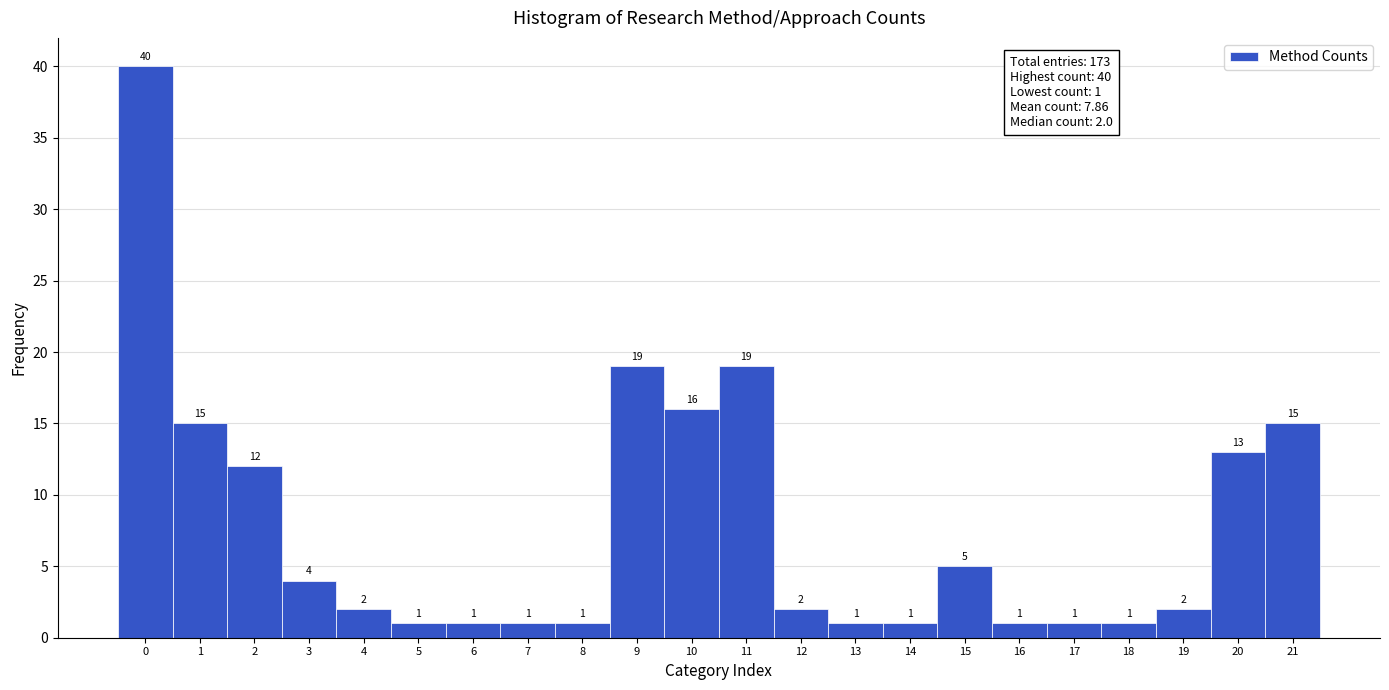

Reading left to right, transcribe this chart: for each bar, give the range it covers on the x-axis and its height.

-0.5 to 0.5: 40
0.5 to 1.5: 15
1.5 to 2.5: 12
2.5 to 3.5: 4
3.5 to 4.5: 2
4.5 to 5.5: 1
5.5 to 6.5: 1
6.5 to 7.5: 1
7.5 to 8.5: 1
8.5 to 9.5: 19
9.5 to 10.5: 16
10.5 to 11.5: 19
11.5 to 12.5: 2
12.5 to 13.5: 1
13.5 to 14.5: 1
14.5 to 15.5: 5
15.5 to 16.5: 1
16.5 to 17.5: 1
17.5 to 18.5: 1
18.5 to 19.5: 2
19.5 to 20.5: 13
20.5 to 21.5: 15